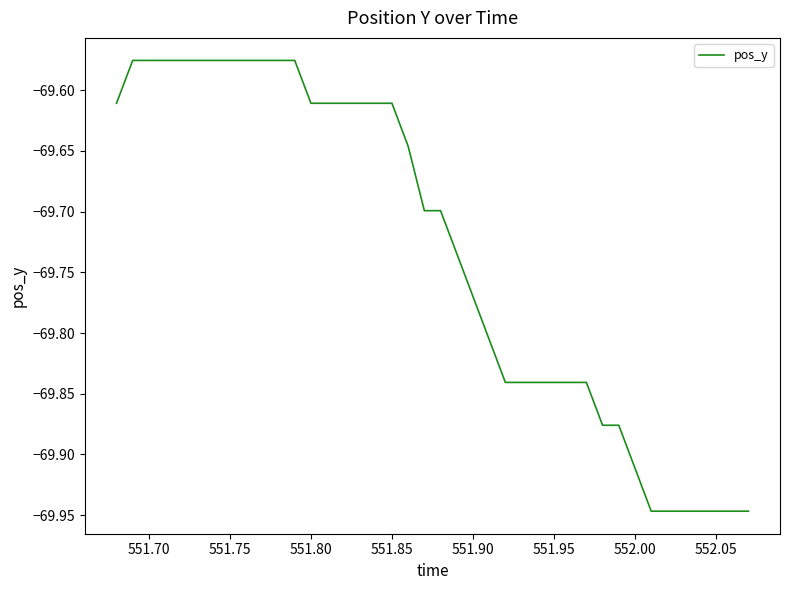

Is this an area chart (filled region under the line)?

No